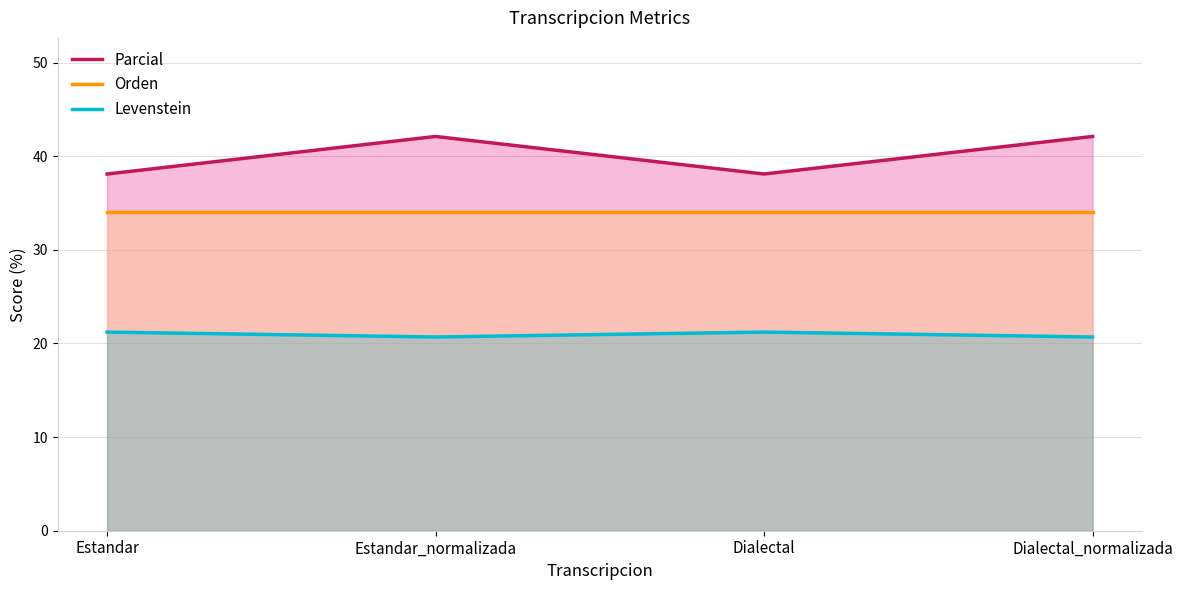

What are all the series names shown in the legend?

Parcial, Orden, Levenstein